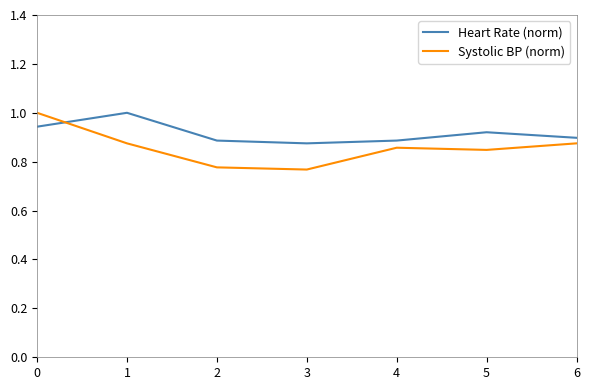

Which series has the largest total across all categories?

Heart Rate (norm)